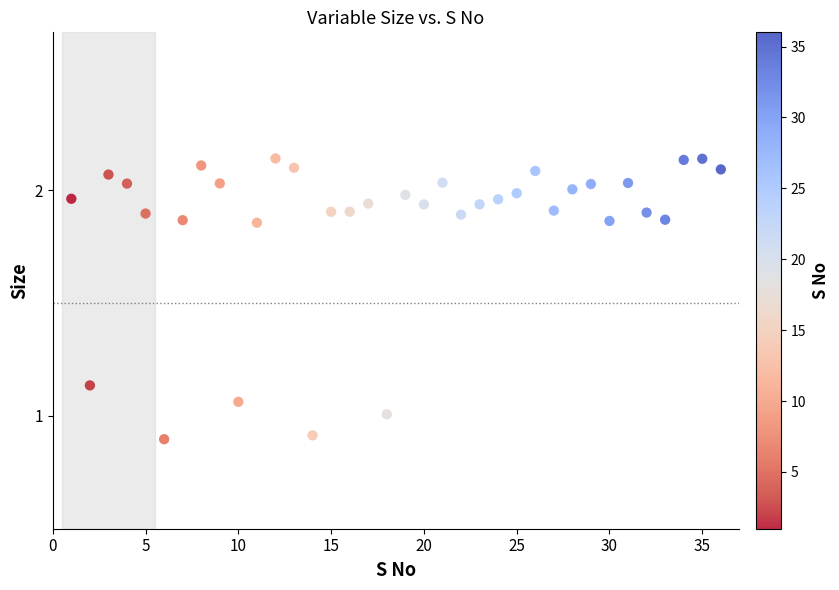

What is the range of Y values (max minus min)?

1.2